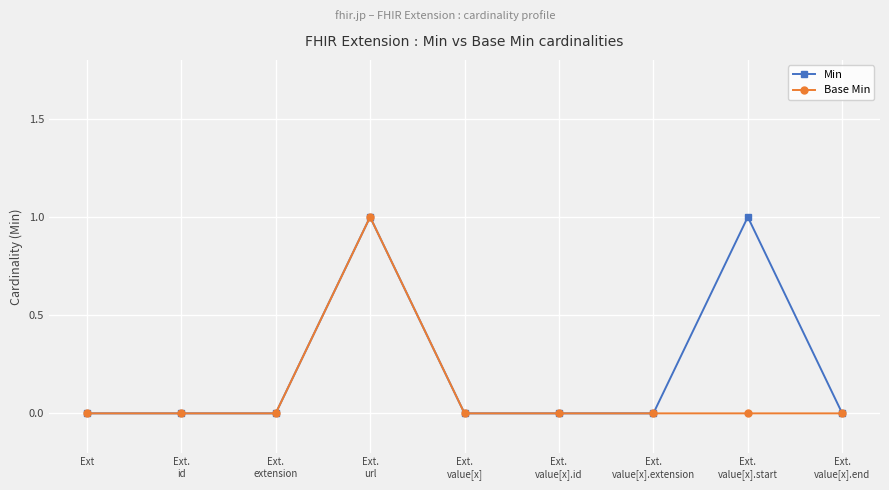

The value of Base Min at Ext is -1. True or false?

False